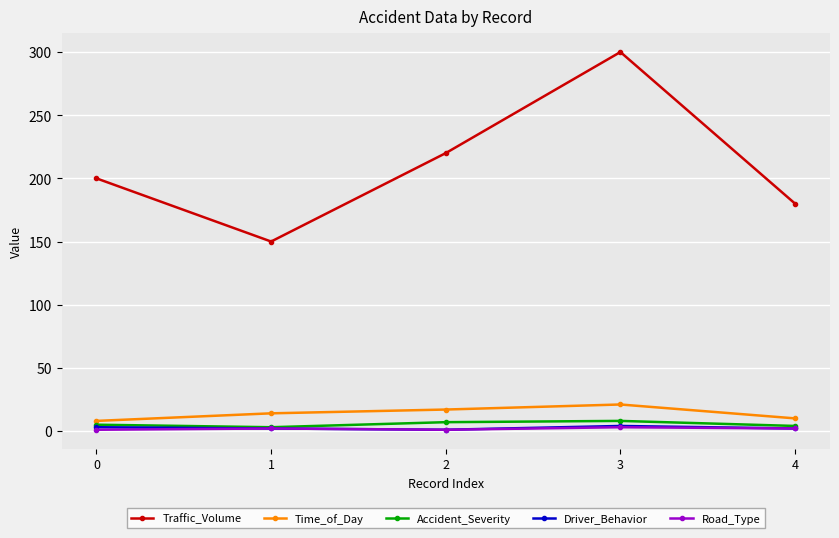

Between 1 and 4, which series saw the biggest shift?

Traffic_Volume